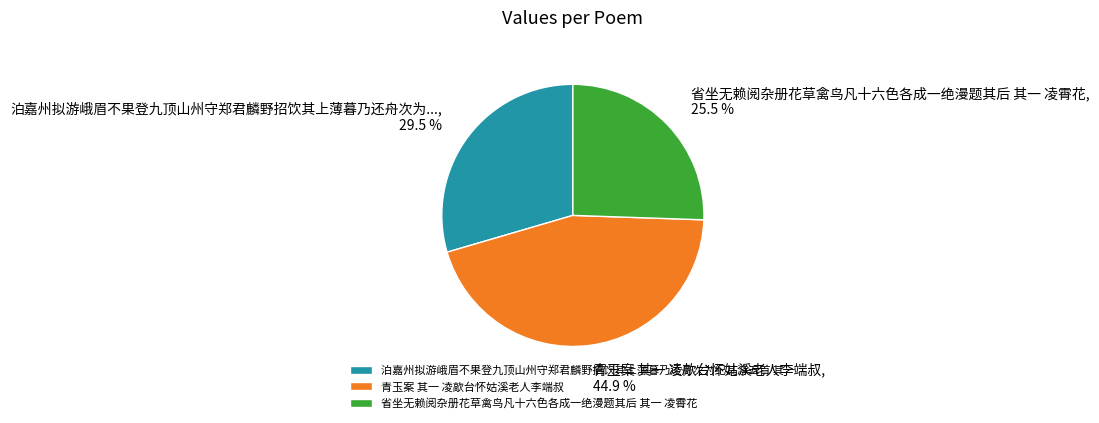

Which category has the biggest portion of the pie?

青玉案 其一 凌歊台怀姑溪老人李端叔